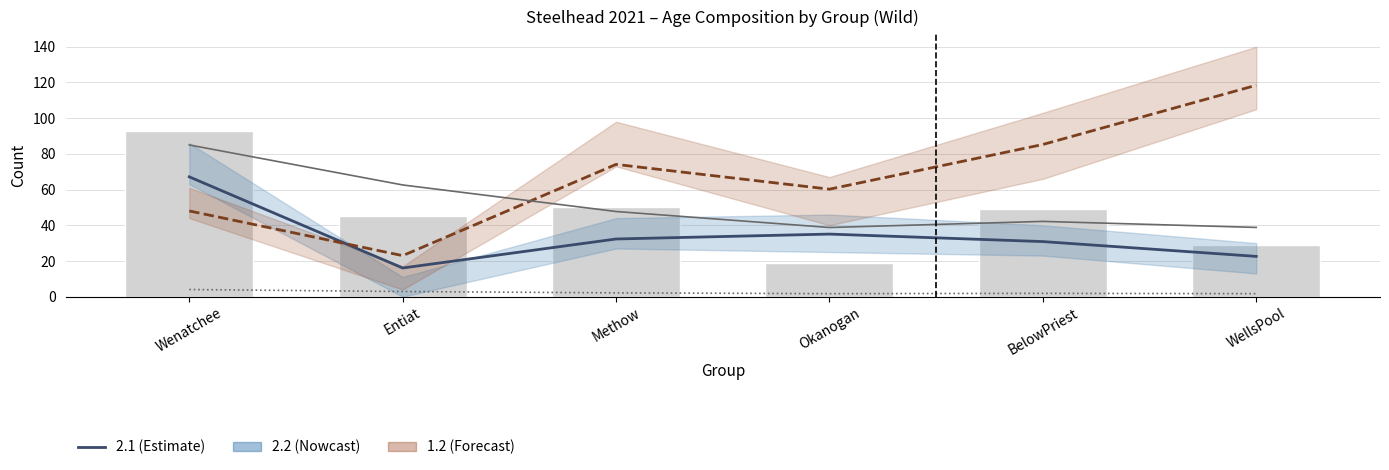

Where is total_aged nearest to the value 56?

Methow